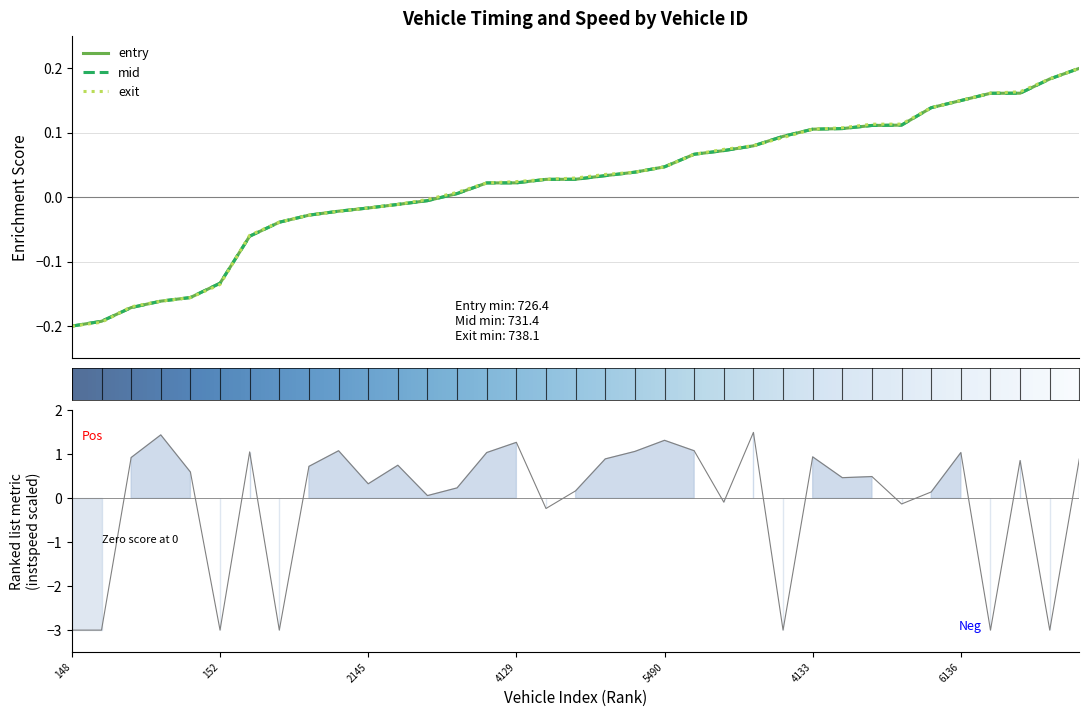

Rank the series at 22 from lowest to highest value.

instspeed, entry, mid, exit